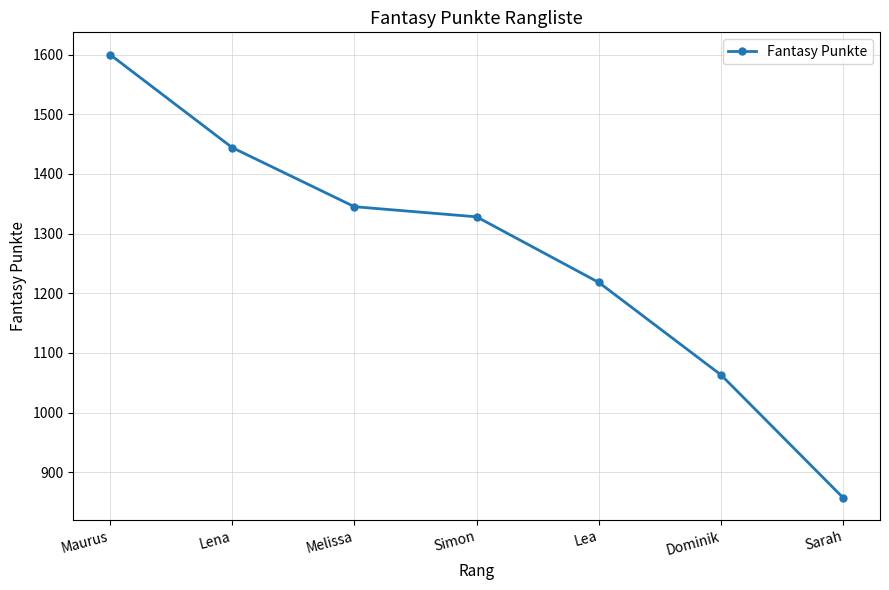

The chart shows a value of 1600 at Maurus. True or false?

True